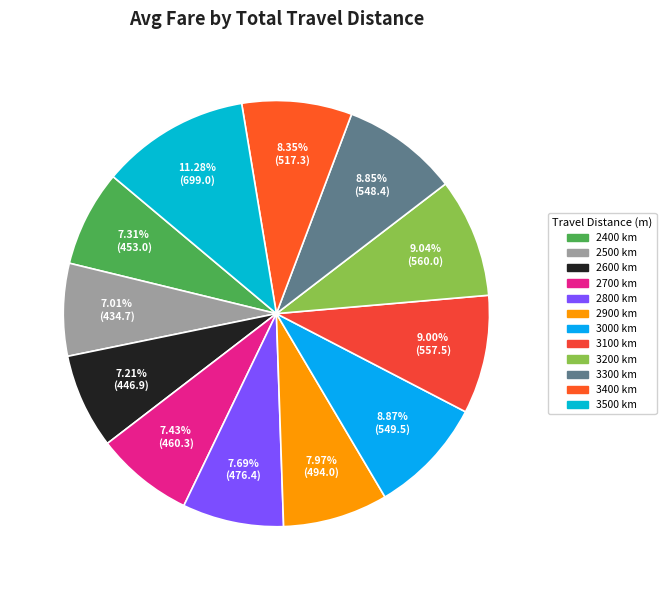

True or false: 2600 accounts for 1% of the total.

False